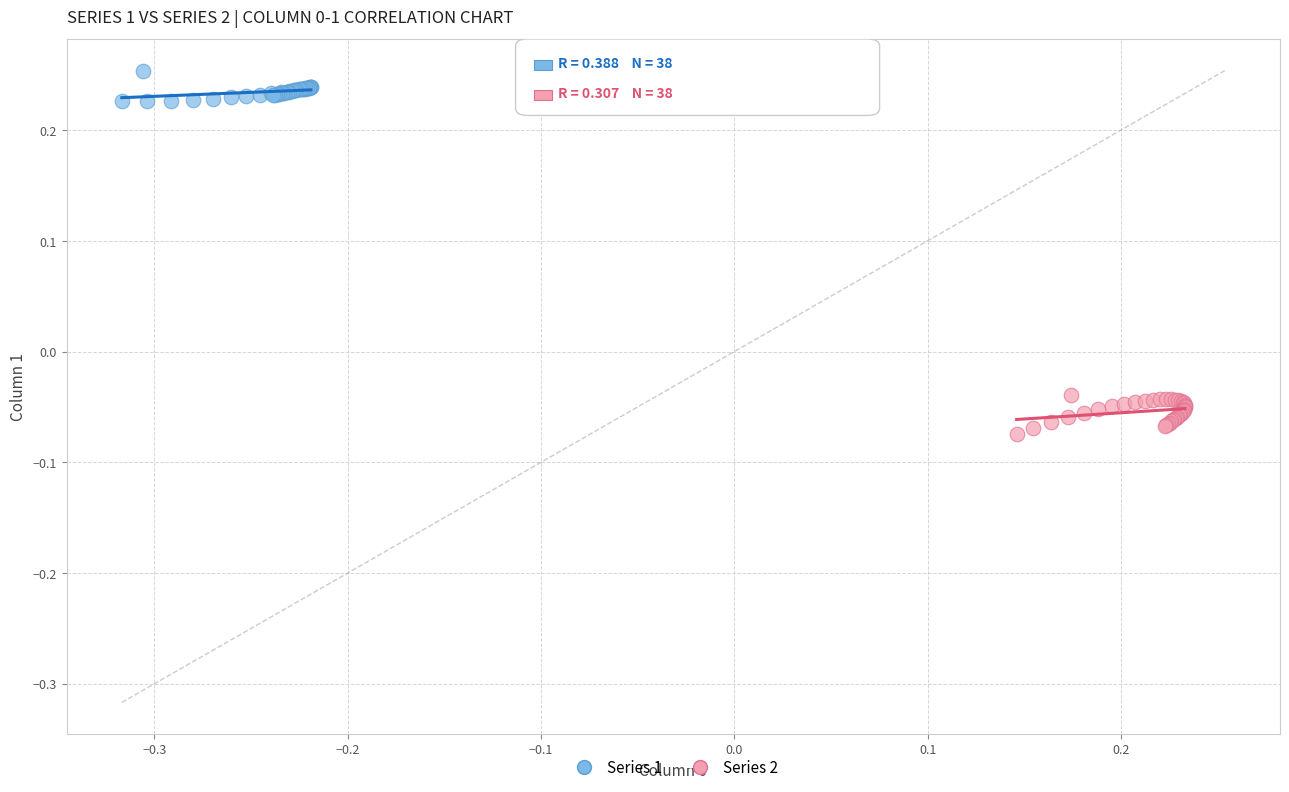

Which series reaches the maximum Y coordinate?

Series 1